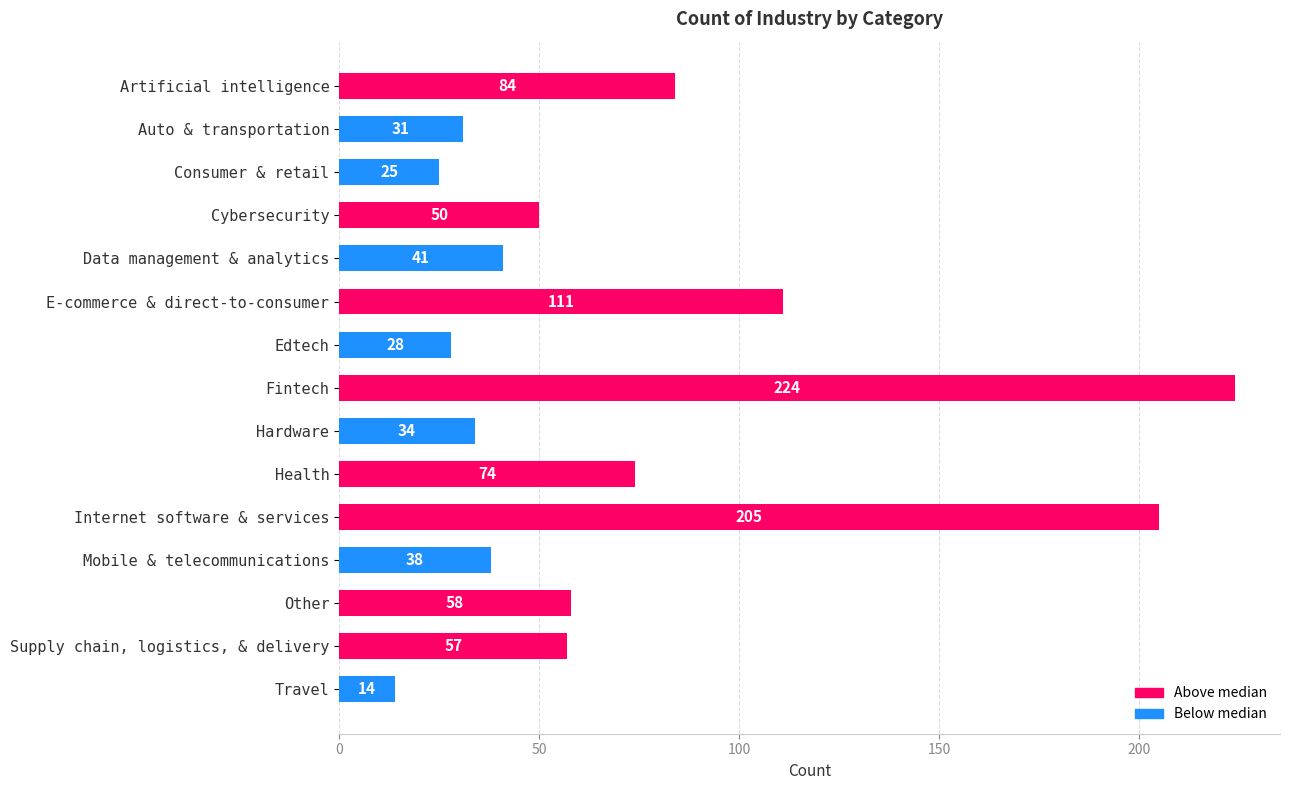

The value at Data management & analytics is 12. True or false?

False